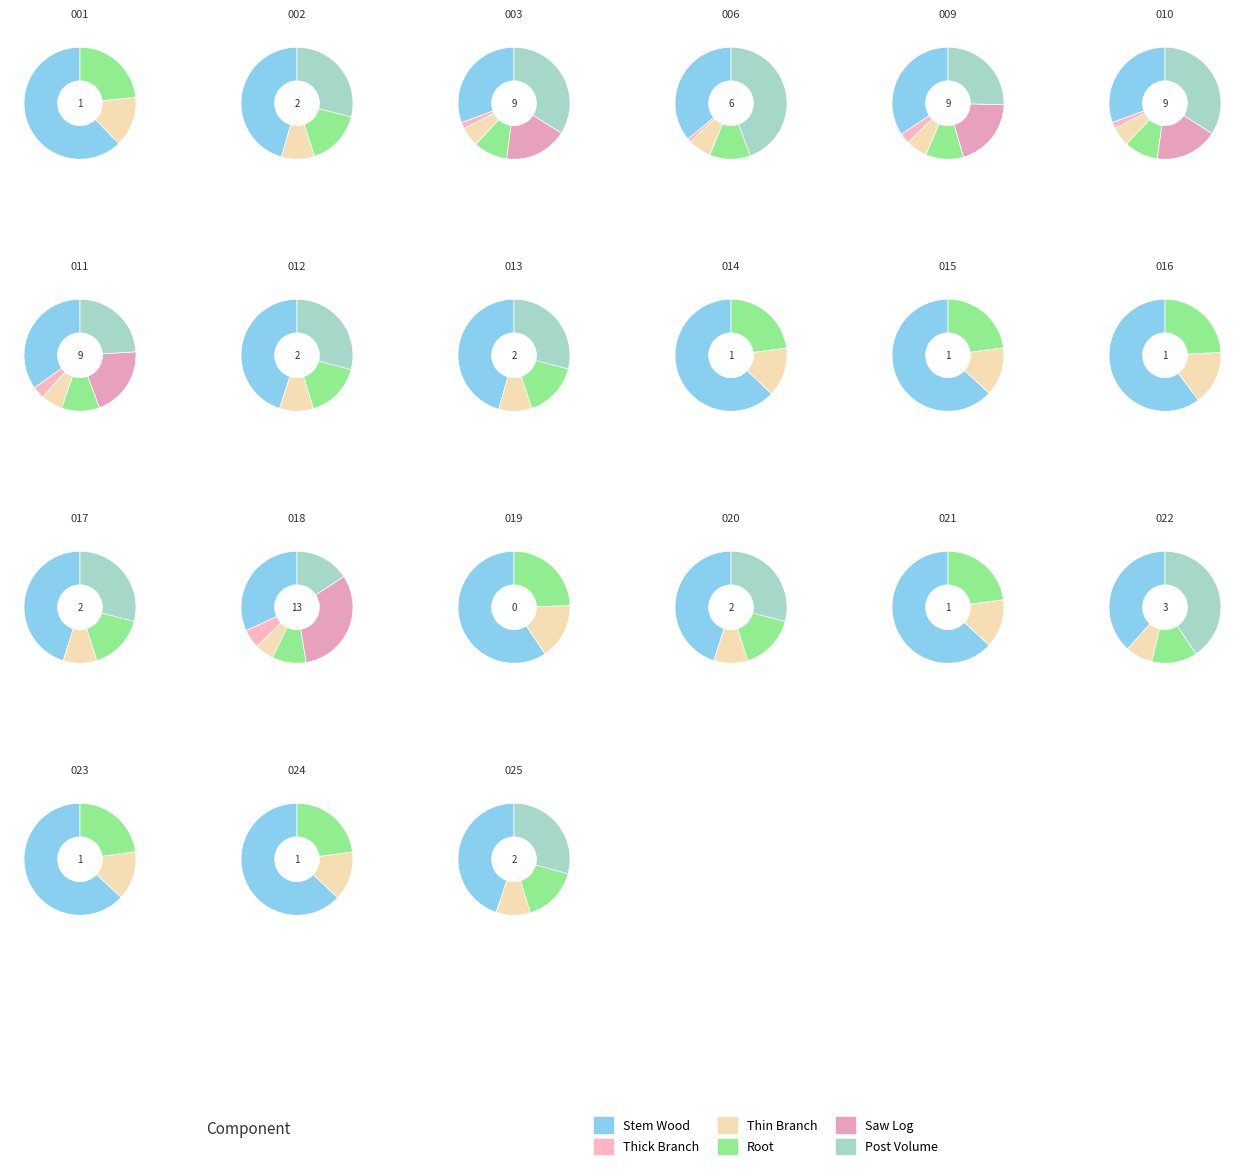

What is the difference between the highest and lowest values at 10452003?

277.0